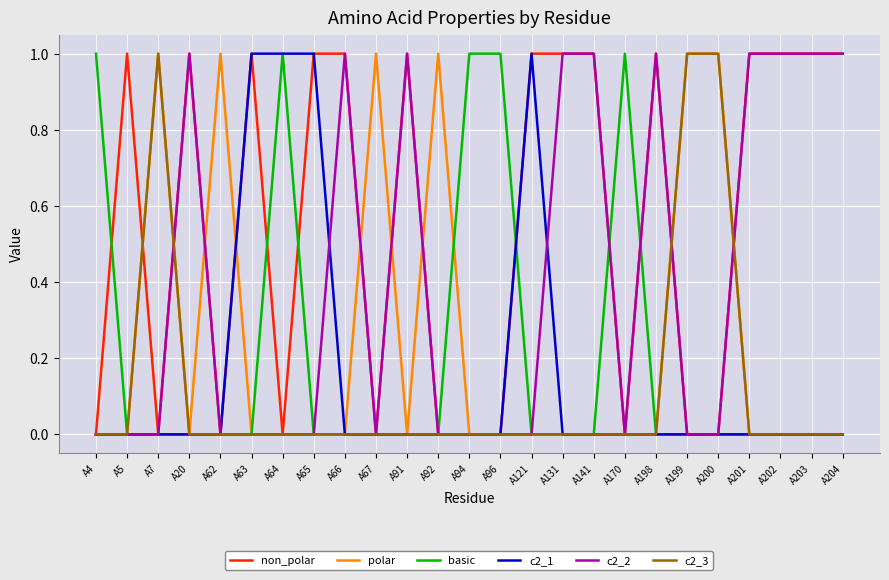

Which series has the largest total across all categories?

non_polar